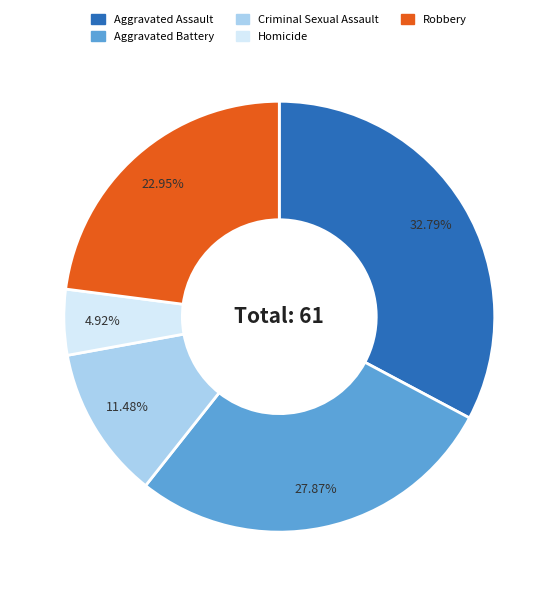

Does Robbery represent more than half of the total?

No